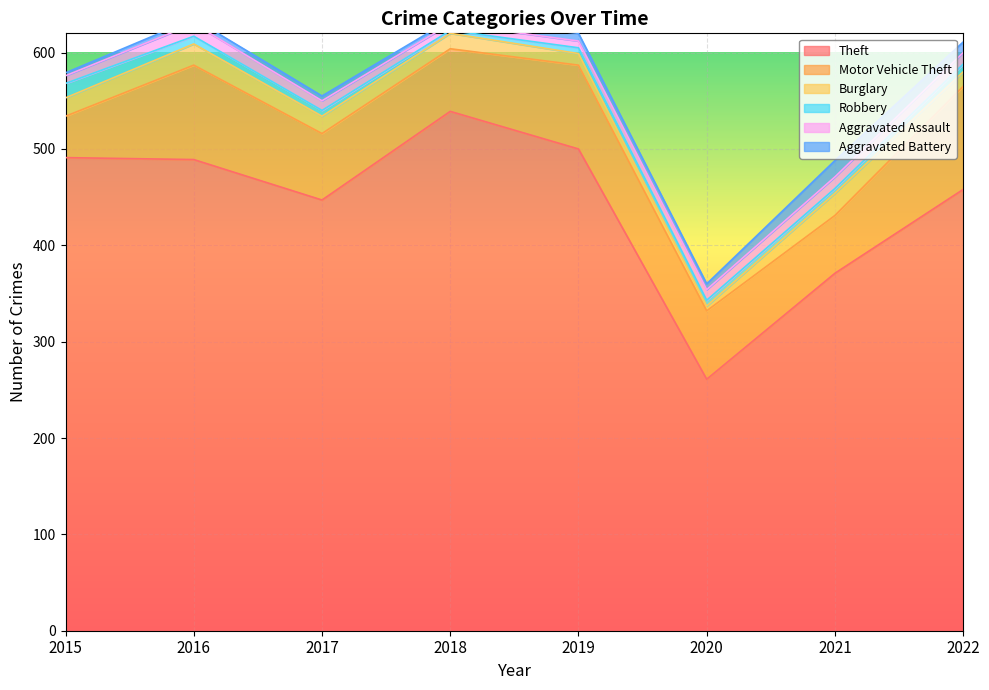

How many data points in Robbery are above 6?

3